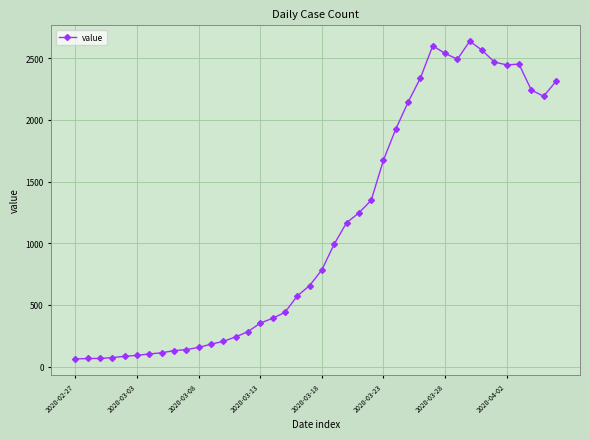

What is the value of the 15th point from the left?

283